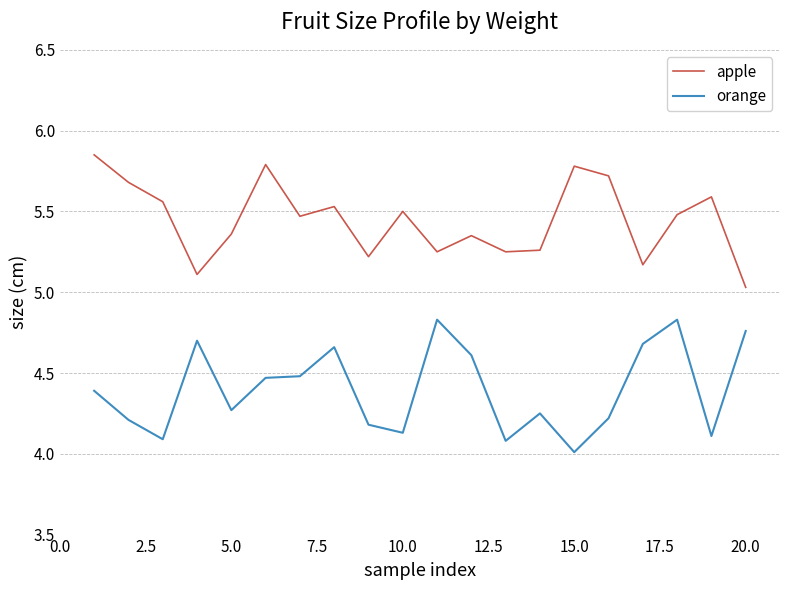

List the series in order of their peak value, highest first.

apple, orange